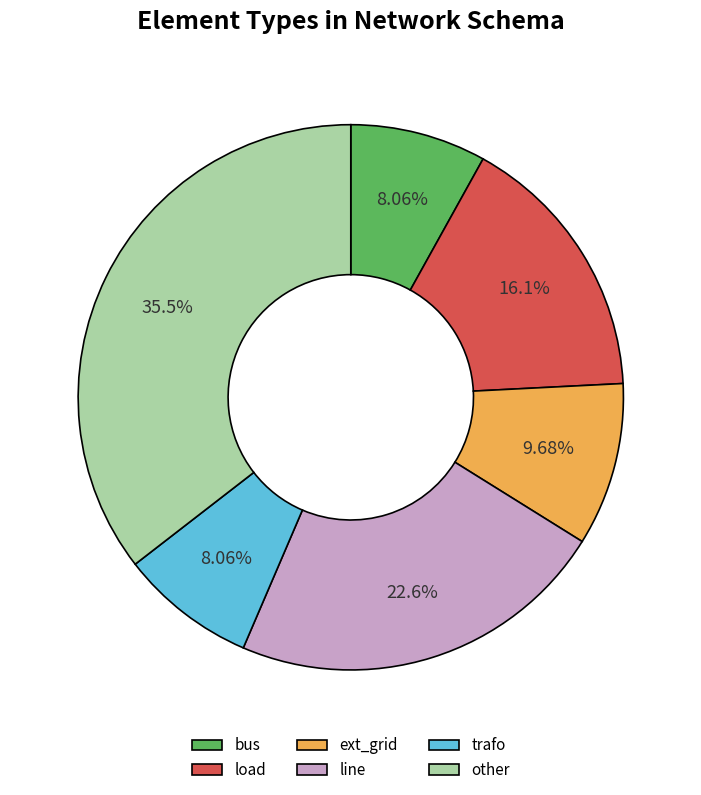

Which slice is the largest?

other